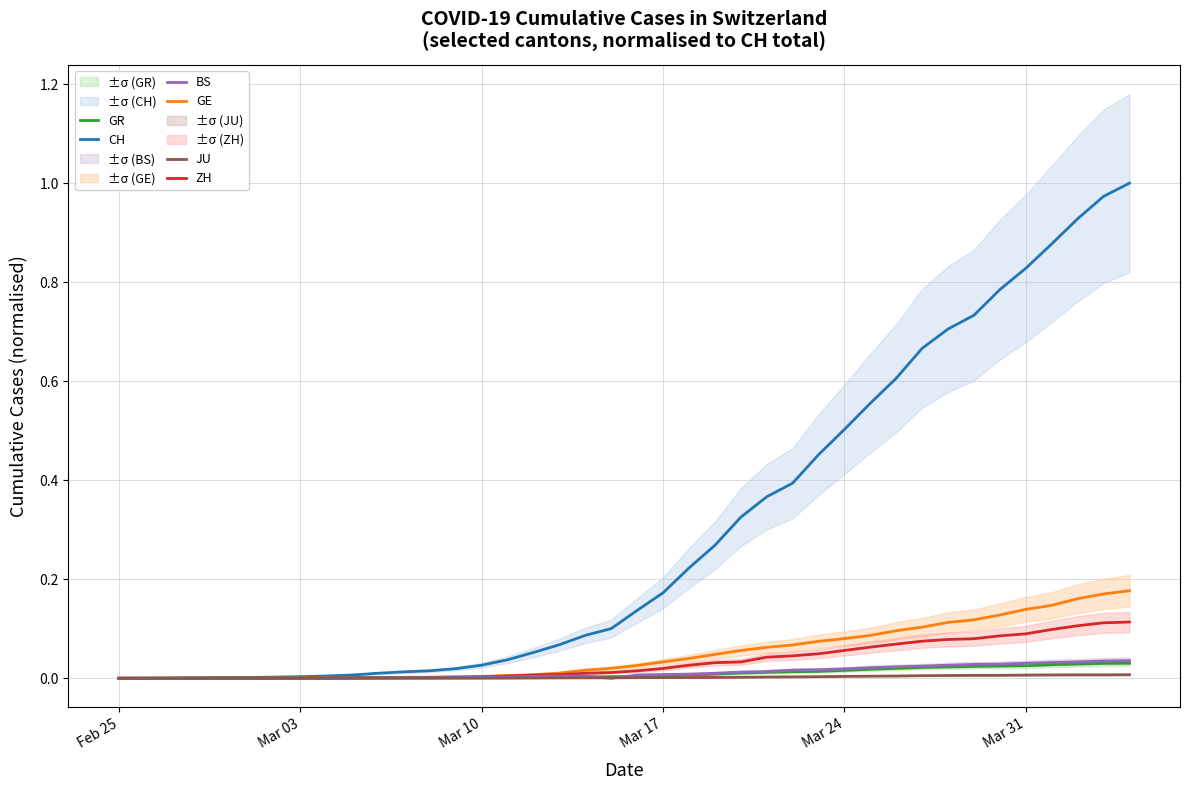

What are all the series names shown in the legend?

CH, GE, ZH, GR, BS, JU